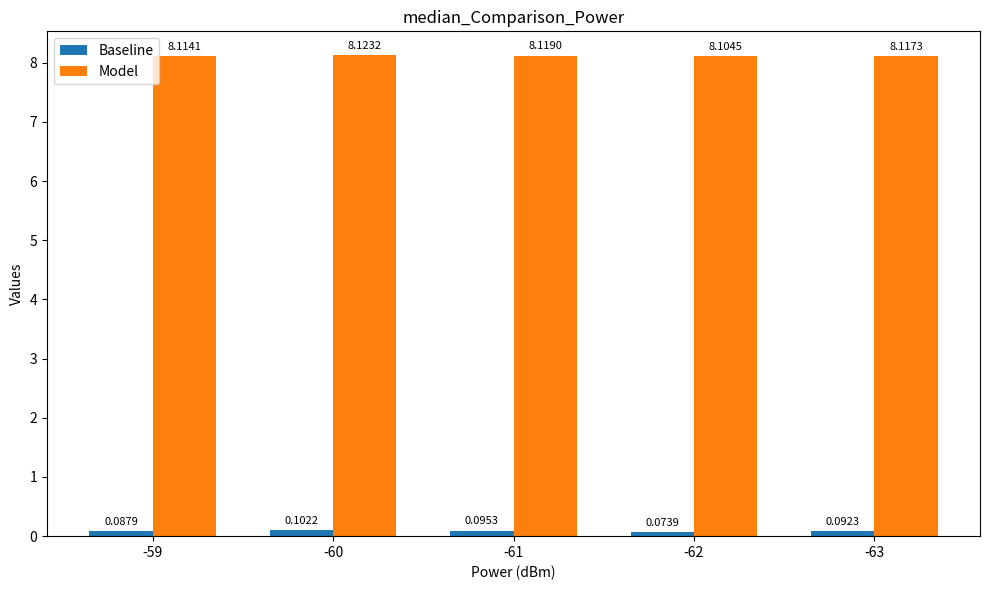

What is the average value of the Model series?

8.1